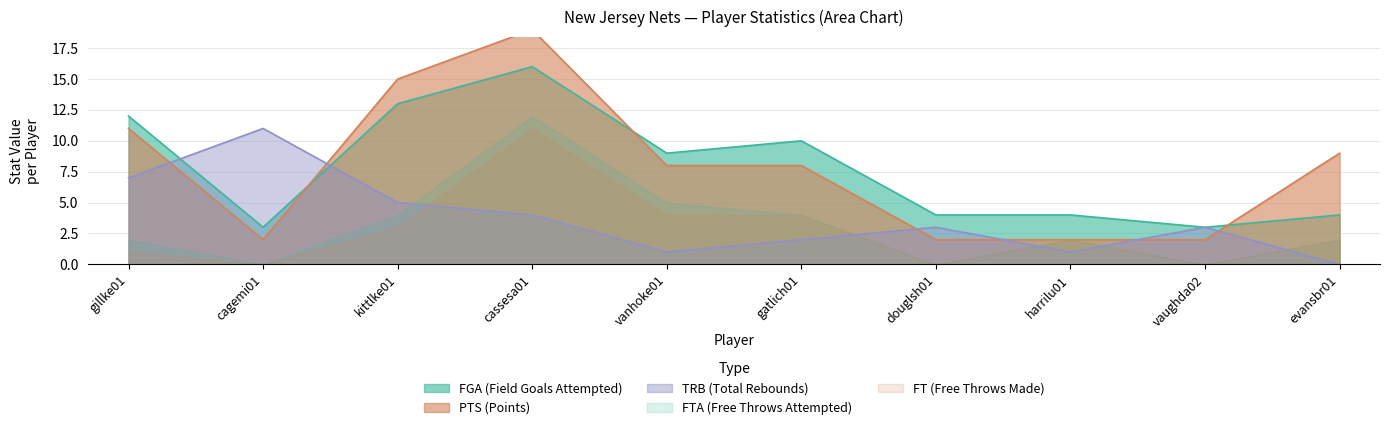

At which category does the chart reach its minimum across all series?

evansbr01